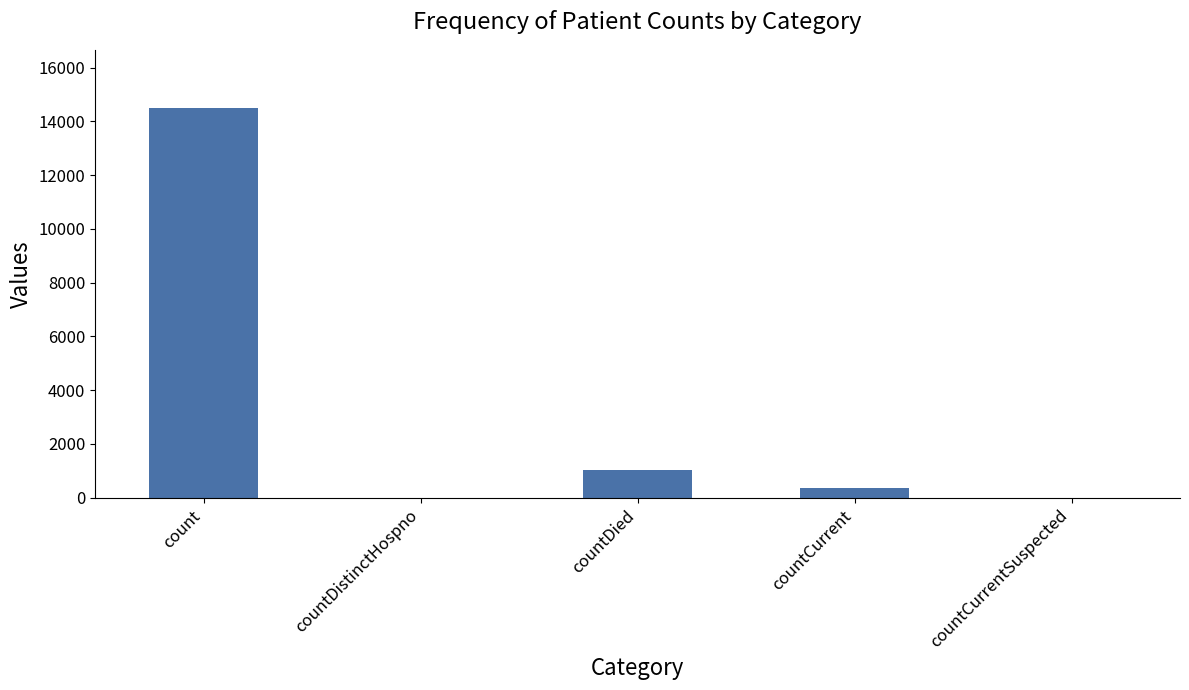

The chart shows a value of 311 at countDied. True or false?

False